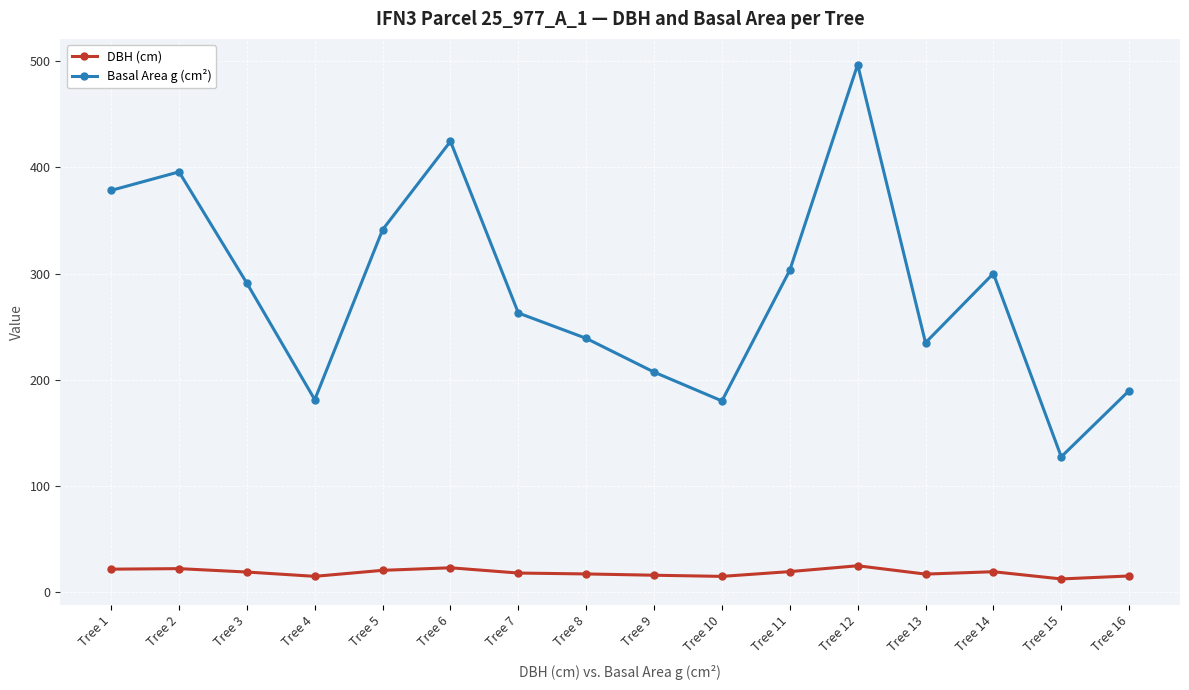

Rank the series by their average value, from lowest to highest.

DBH (cm), Basal Area g (cm²)